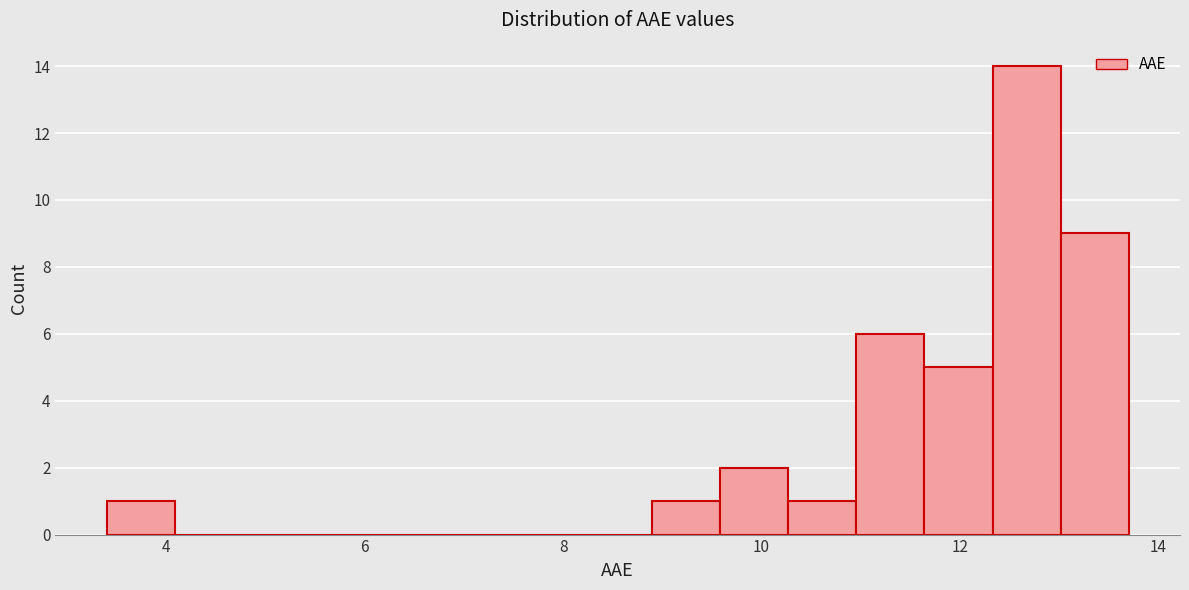

Read against the x-axis, roughly where is the centre of the tallest bar?

12.6